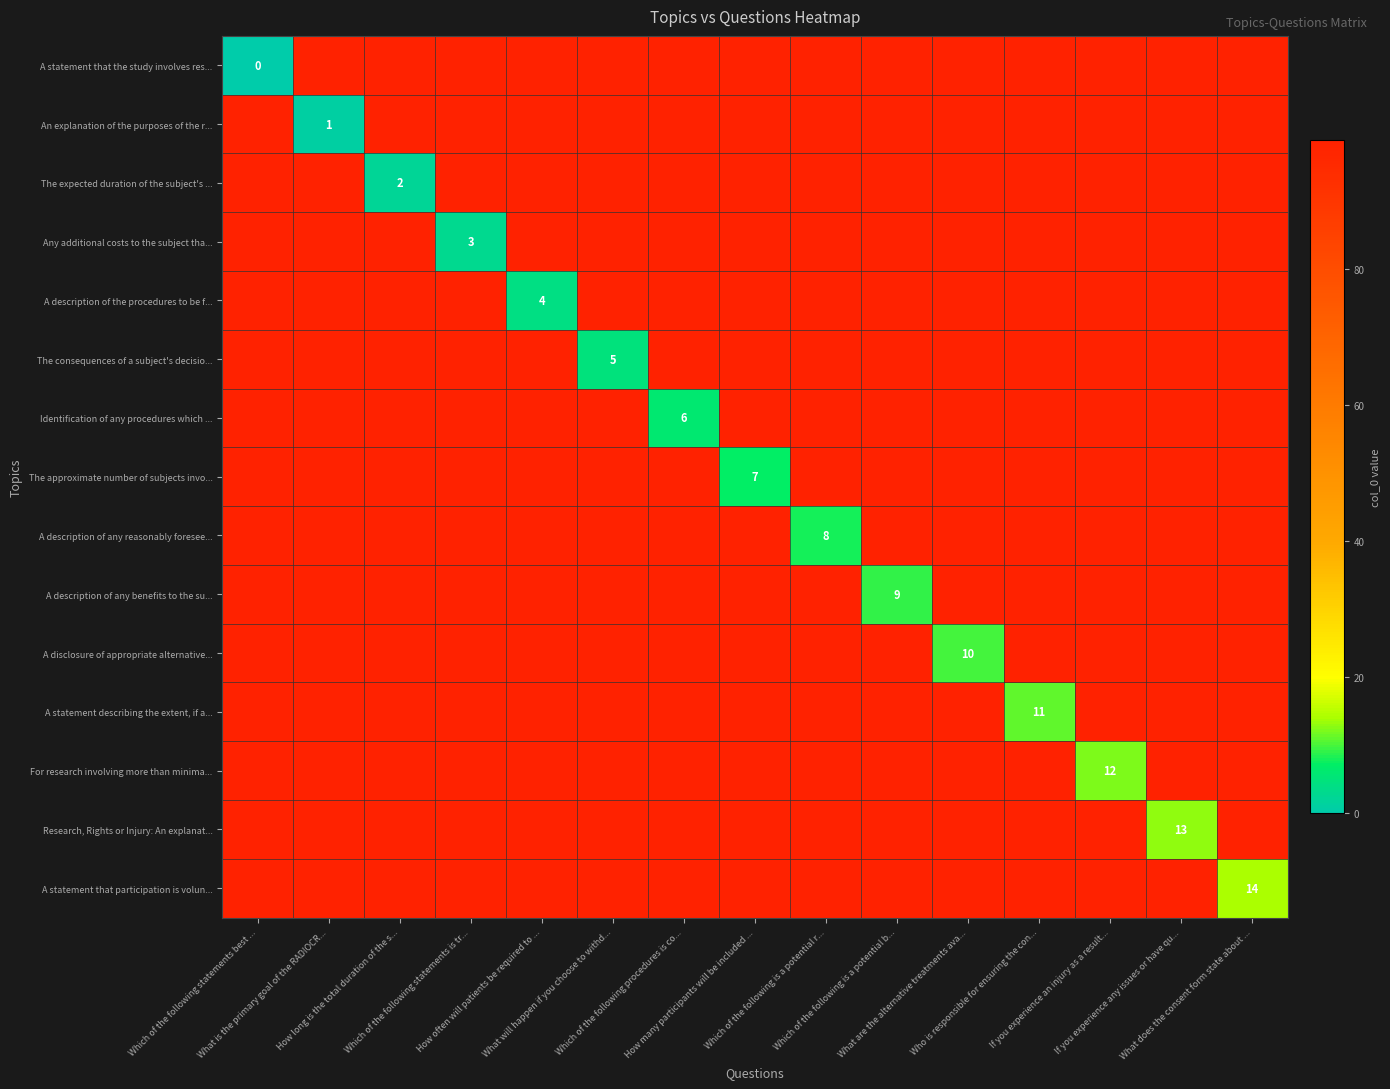

At which label is A disclosure of appropriate alternative... closest to 54?

What are the alternative treatments ava...